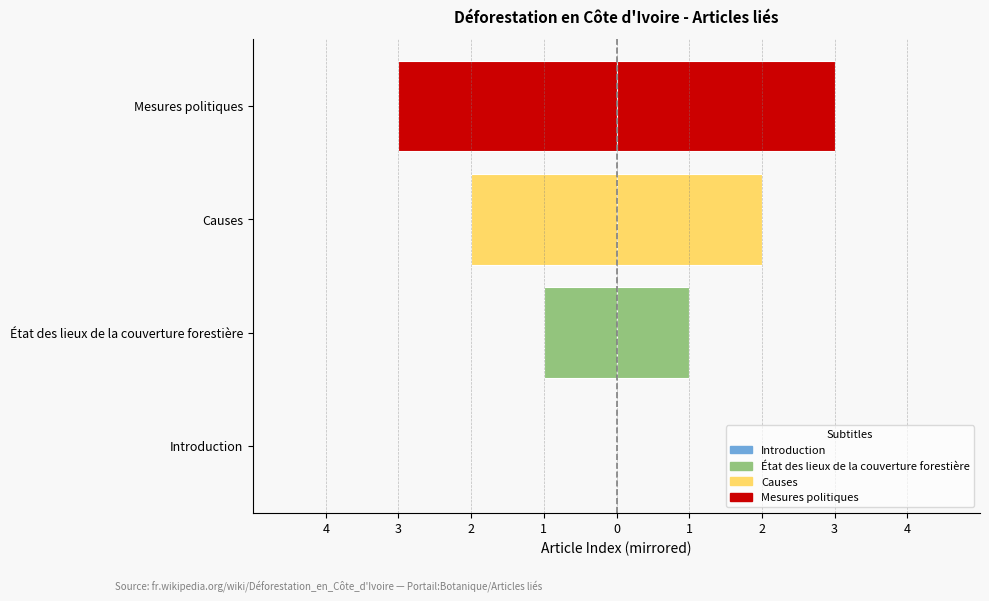

What value does the col_0 (right) series have at Causes?

2